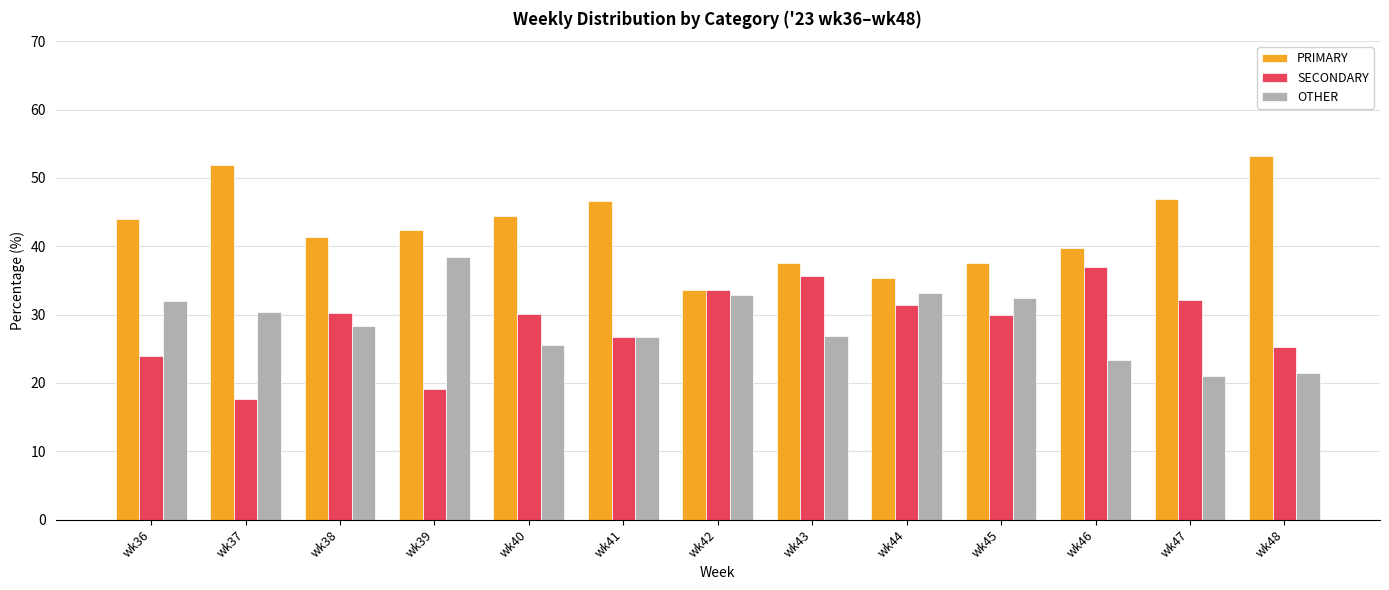

At which label is SECONDARY closest to 27?

wk41